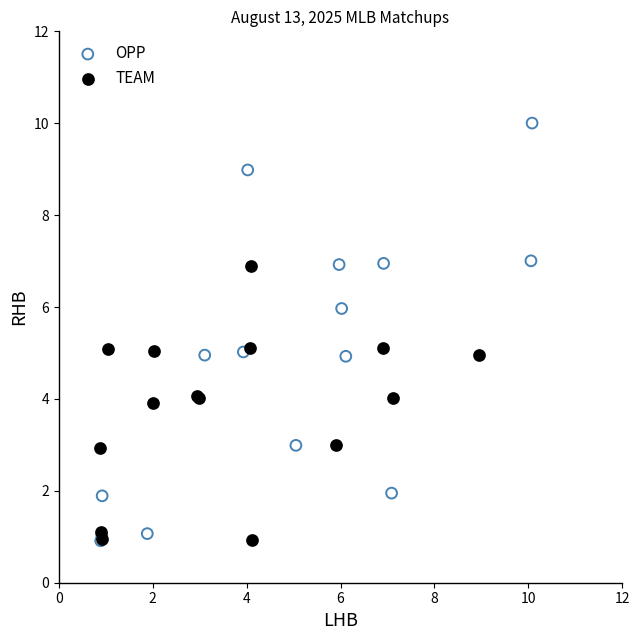

Which series has the largest Y range (max minus min)?

OPP